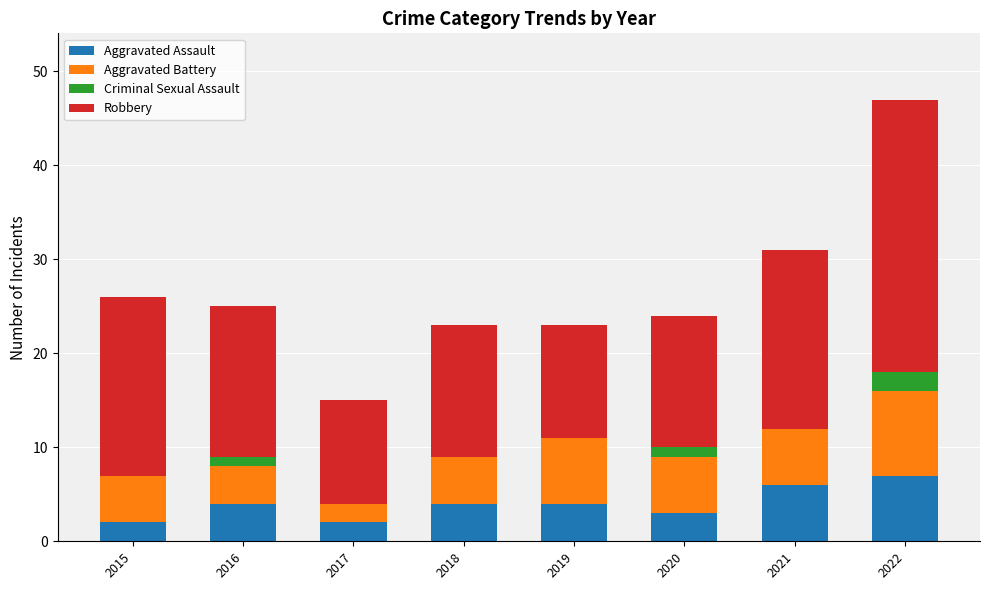

What is the total value across all series at 2017?

15